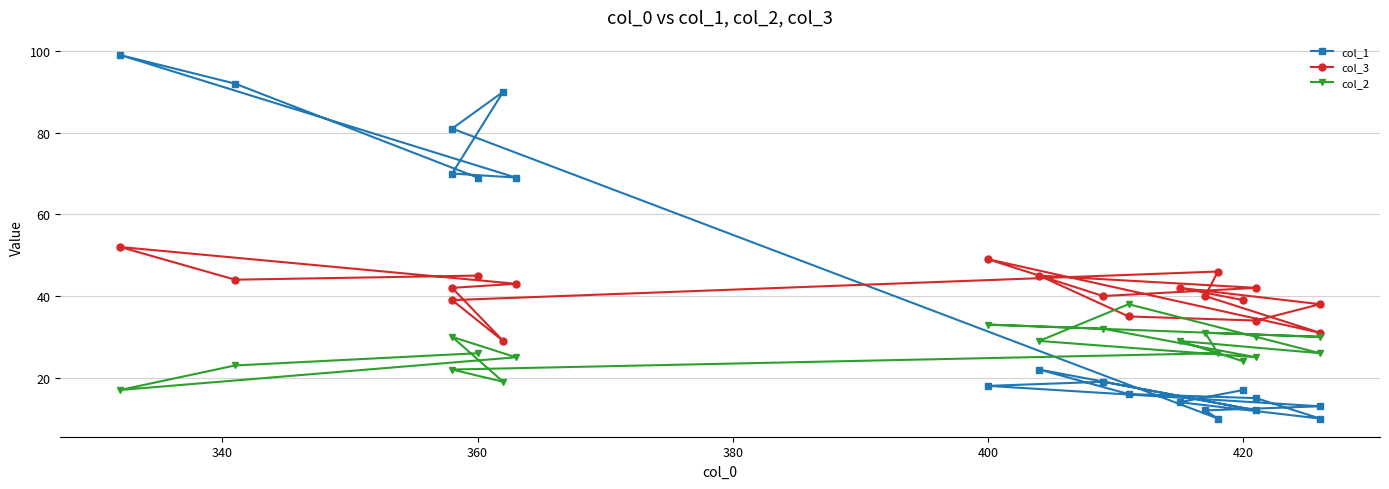

How many data points in col_3 are less than 42?

9